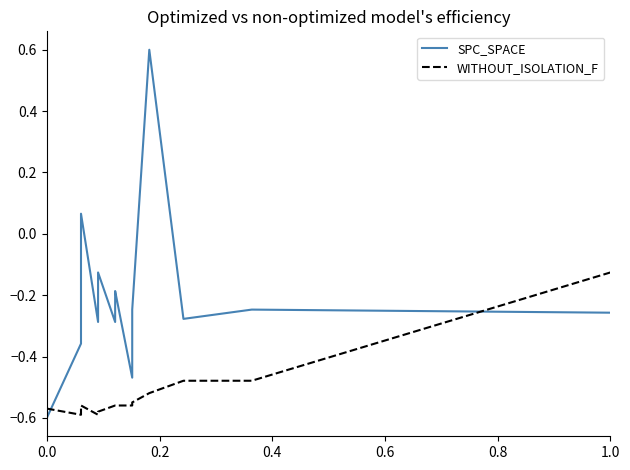

Reading left to right, transcribe all the data shown in this chart.

SPC_SPACE: -0.6	-0.4	-0.3	-0.2	0.1	-0.3	-0.2	-0.1	-0.3	-0.2	-0.2	-0.2	-0.5	-0.3	-0.3	-0.2	0.6	-0.3	-0.2	-0.2	-0.3
WITHOUT_ISOLATION_F: -0.6	-0.6	-0.6	-0.6	-0.6	-0.6	-0.6	-0.6	-0.6	-0.6	-0.6	-0.6	-0.6	-0.6	-0.6	-0.5	-0.5	-0.5	-0.5	-0.5	-0.1